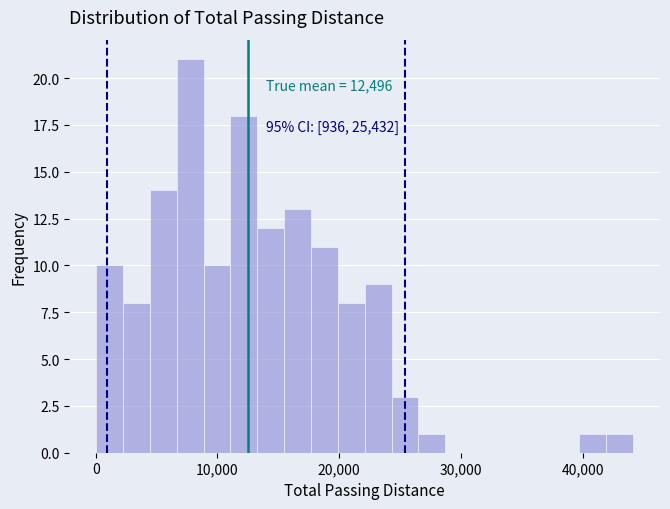

Around what value on the x-axis is the tallest bar? Give the approximate position of its centre, as read against the axis.

8000